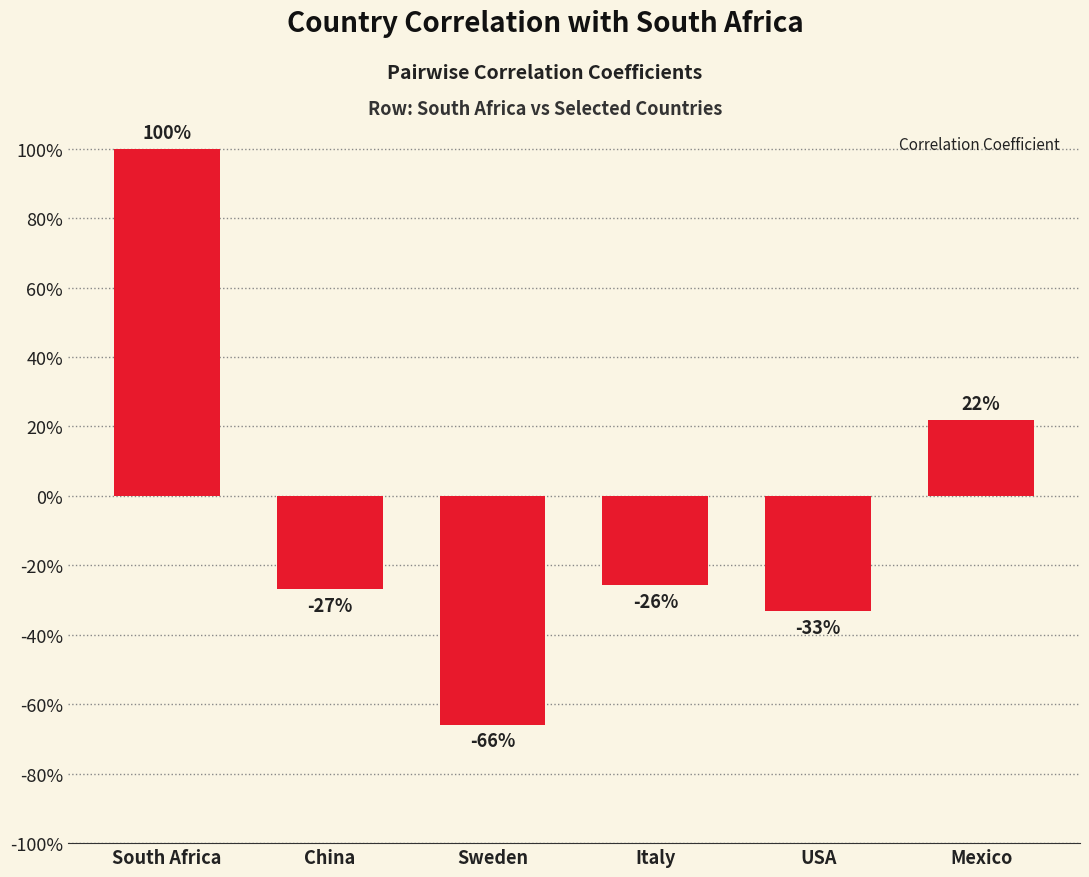

What is the value of the 5th bar from the left?

-0.3